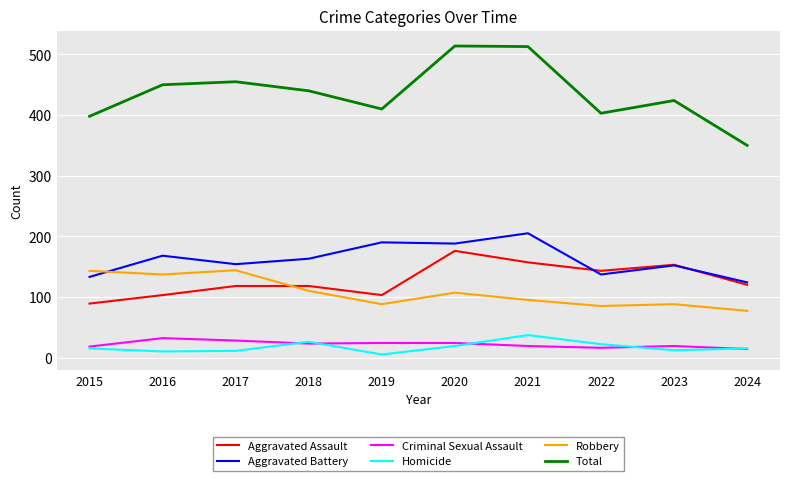

At 2016, list the series in order from smallest to largest.

Homicide, Criminal Sexual Assault, Aggravated Assault, Robbery, Aggravated Battery, Total